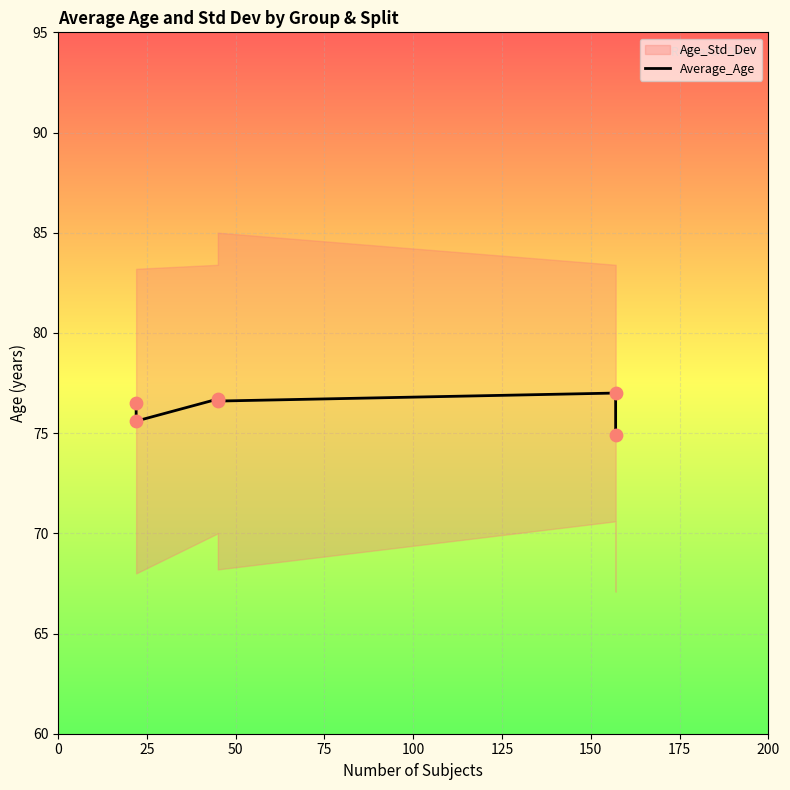

Approximately how many times larger is the value at 50 compared to 25?

1.0